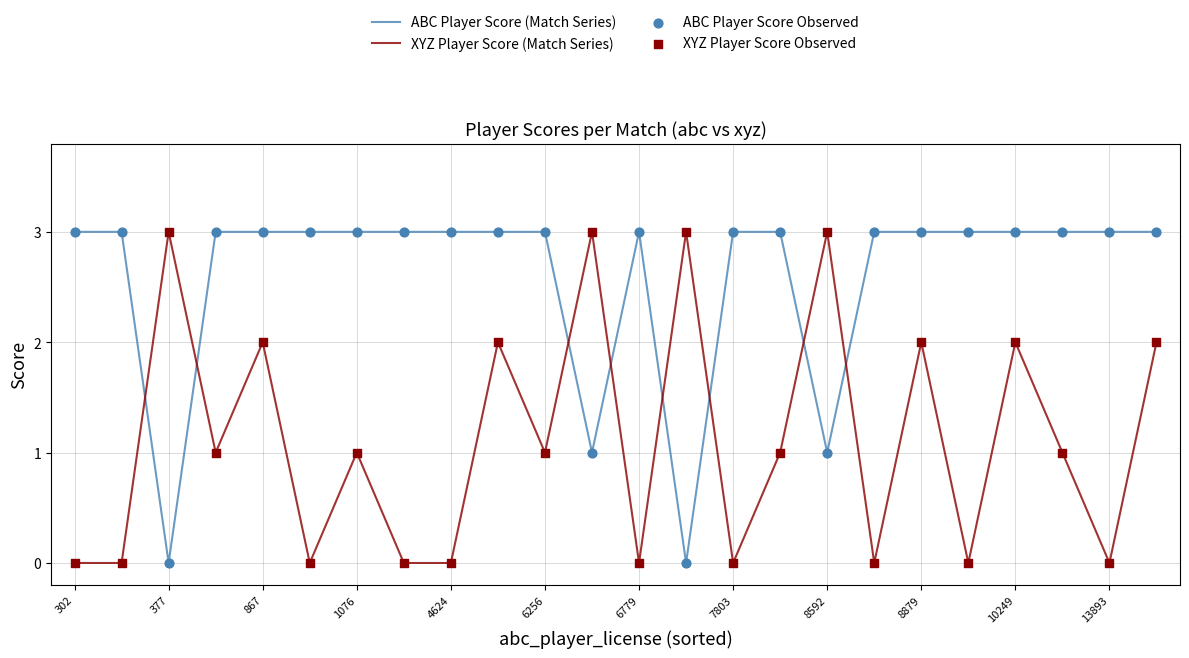

After their last crossing, which series has the higher values: XYZ Player Score (Match Series) or ABC Player Score (Match Series)?

ABC Player Score (Match Series)